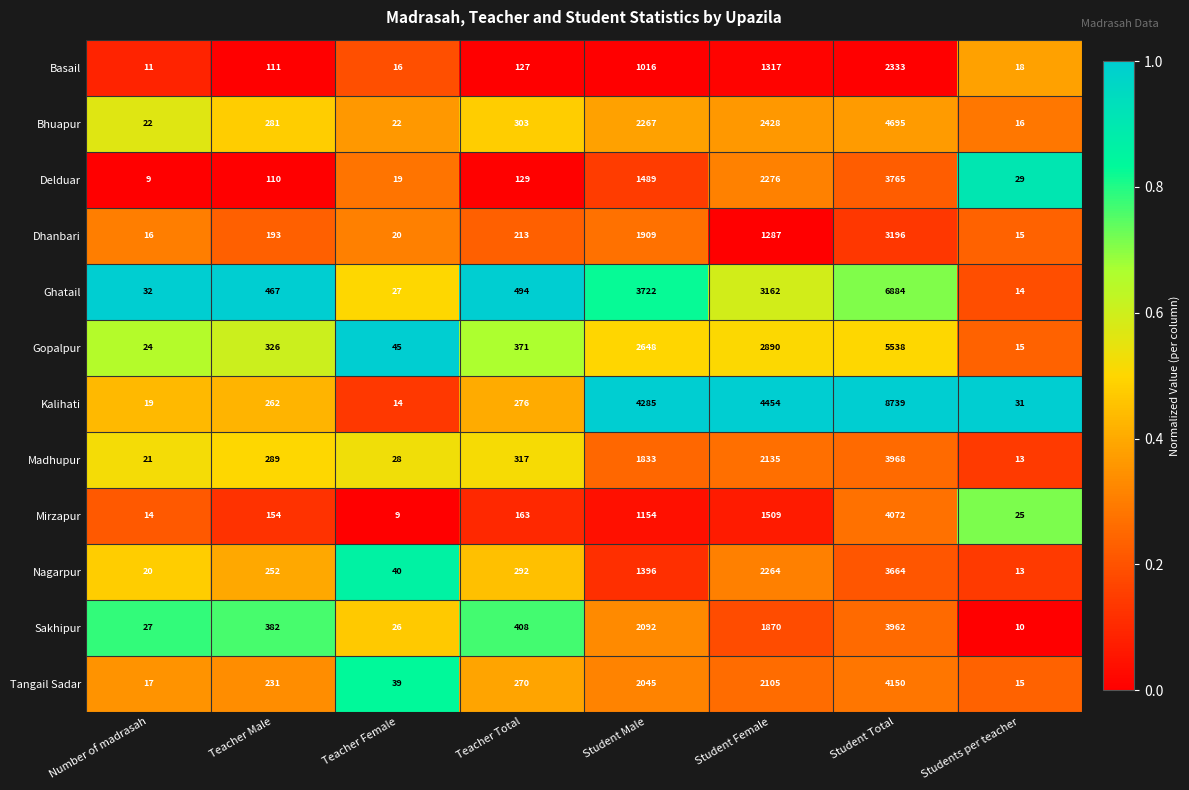

What is the minimum value for Bhuapur?

16